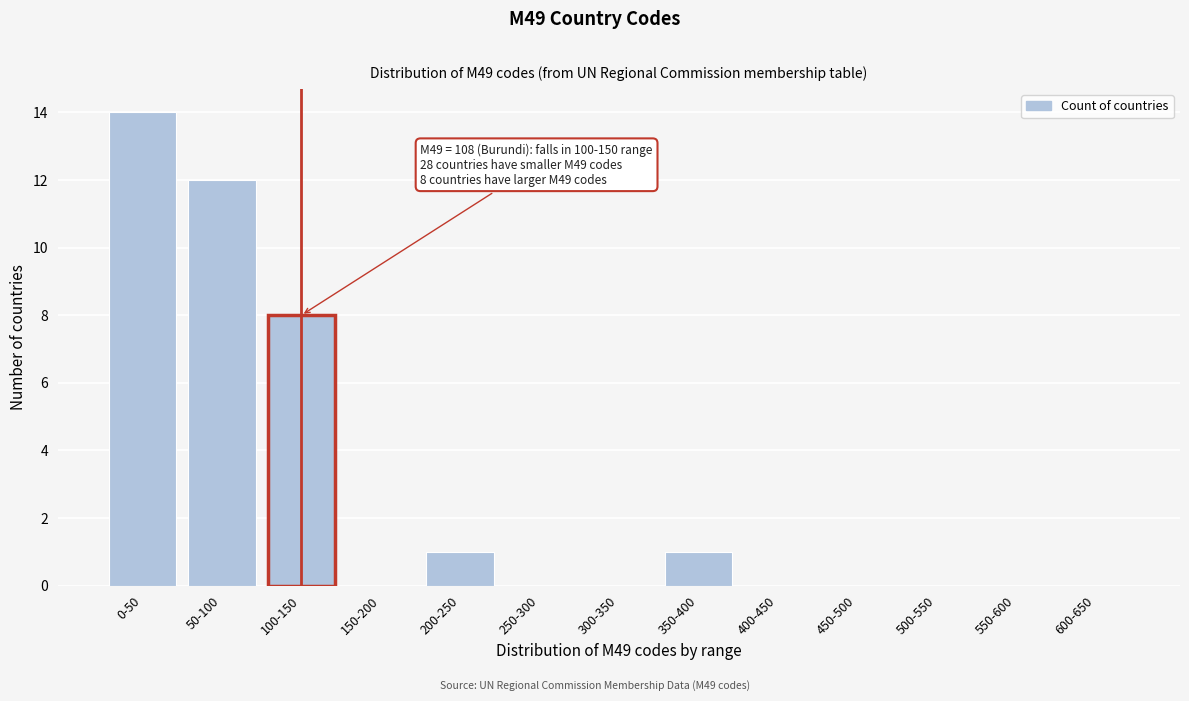

Reading left to right, list all the values displayed in this chart.

0-50=14	50-100=12	100-150=8	150-200=0	200-250=1	250-300=0	300-350=0	350-400=1	400-450=0	450-500=0	500-550=0	550-600=0	600-650=0